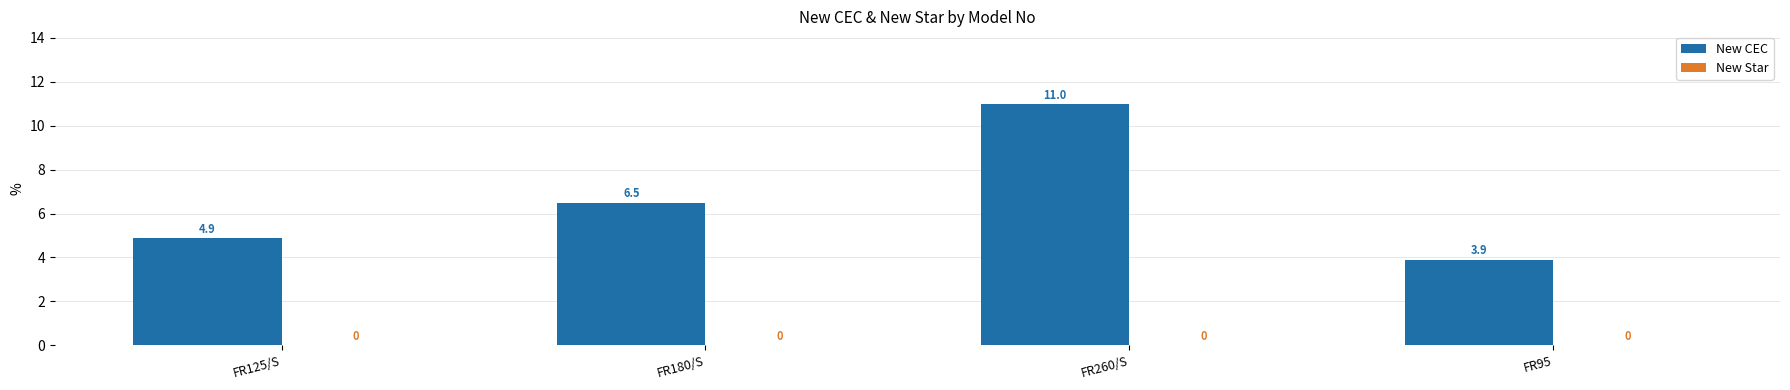

Reading left to right, transcribe all the data shown in this chart.

FR125/S=4.9	FR180/S=6.5	FR260/S=11.0	FR95=3.9